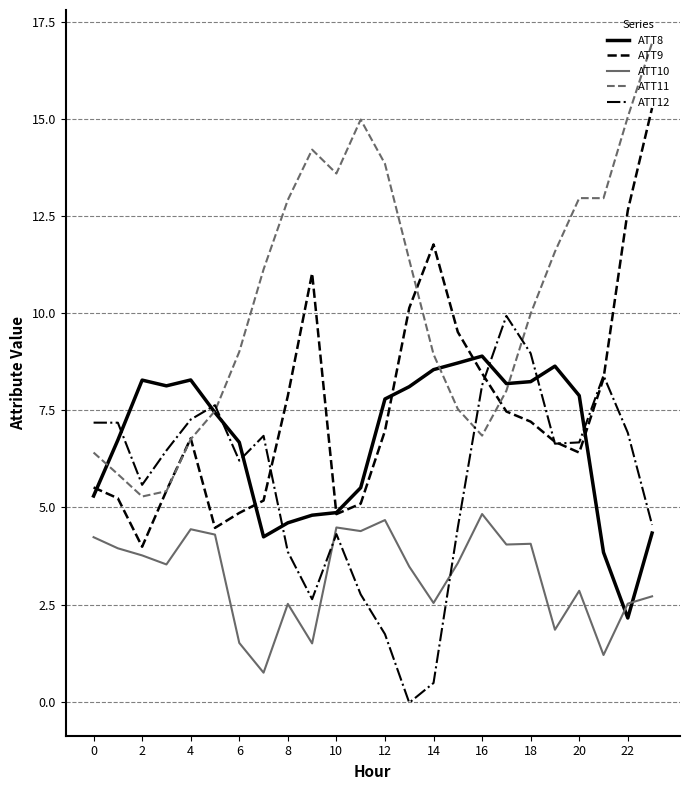

Which series has the largest range (max minus min)?

ATT11